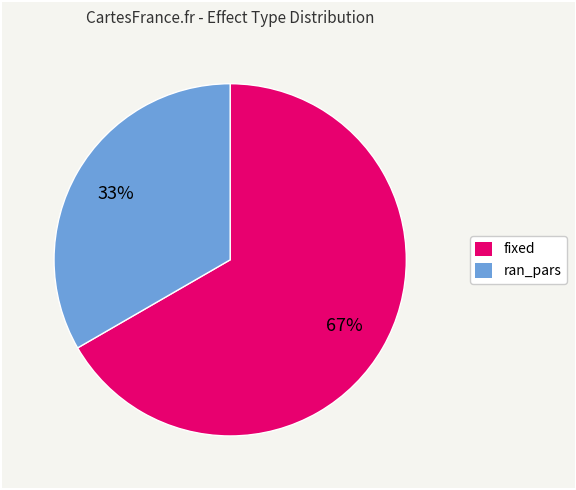

Is it true that ran_pars is 33% of the pie?

True